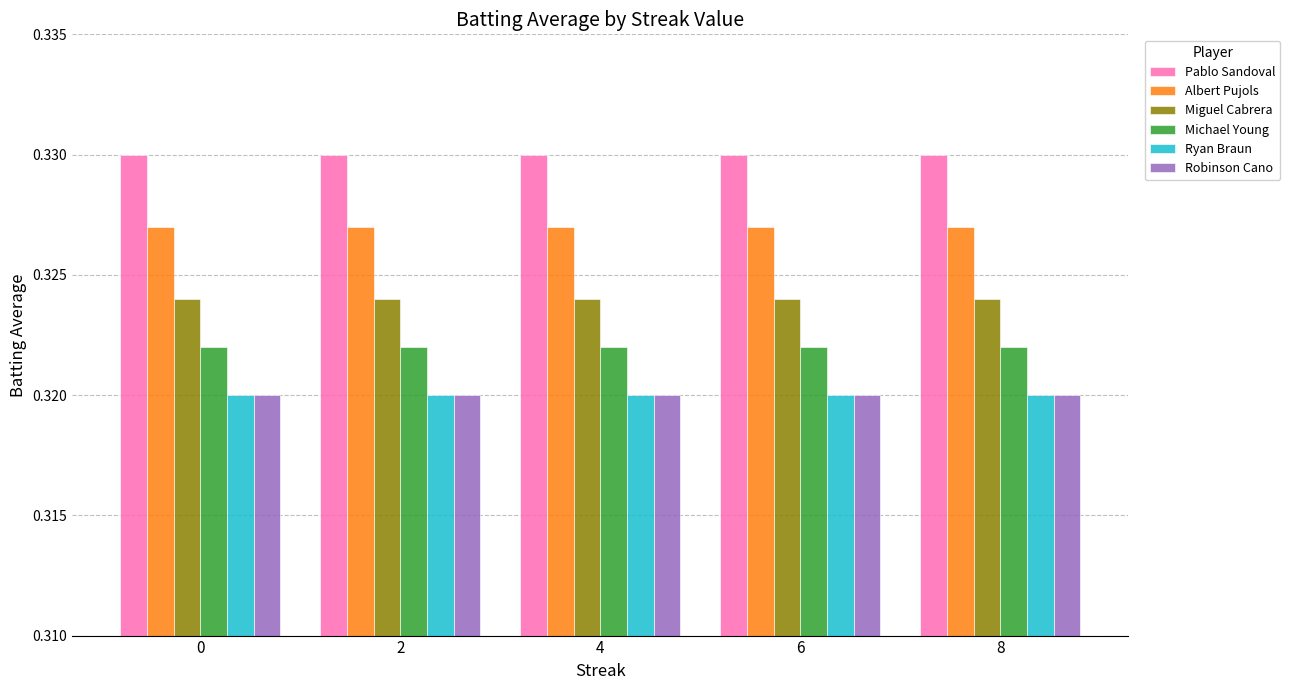

What is the sum of the Pablo Sandoval values at 0 and 6?

0.7